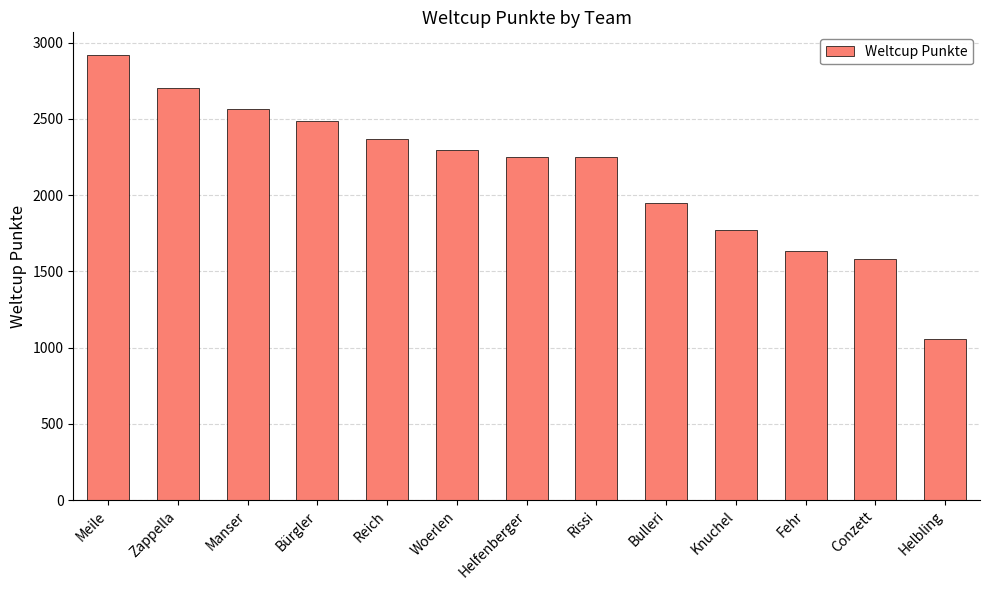

Is it true that the value at Rissi is 2249?

True